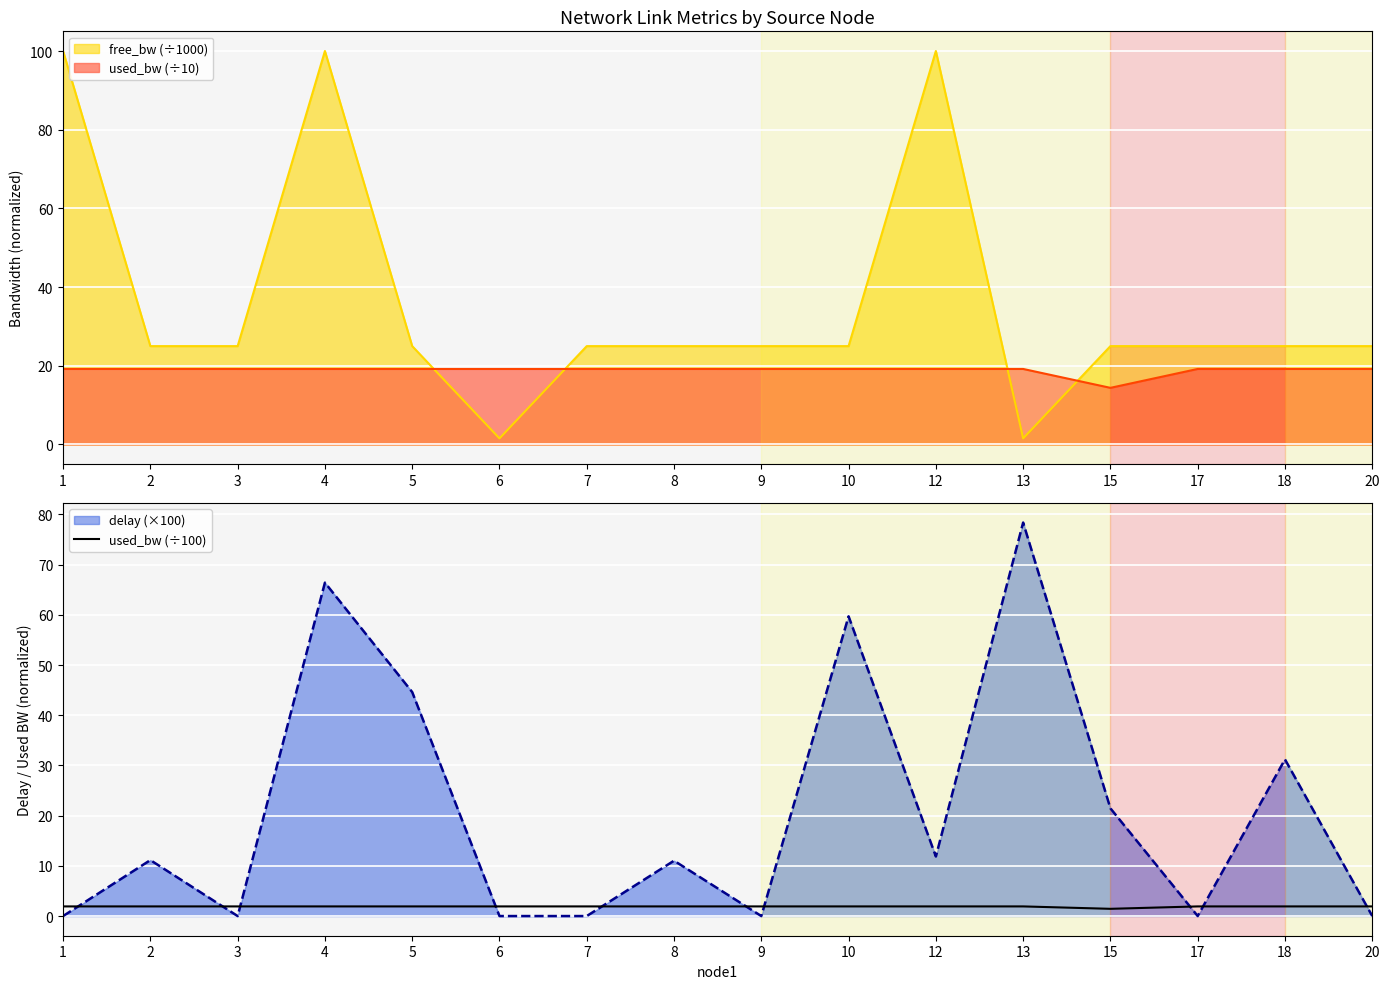

Is it true that used_bw (÷100) equals 1.9 at 17?

True